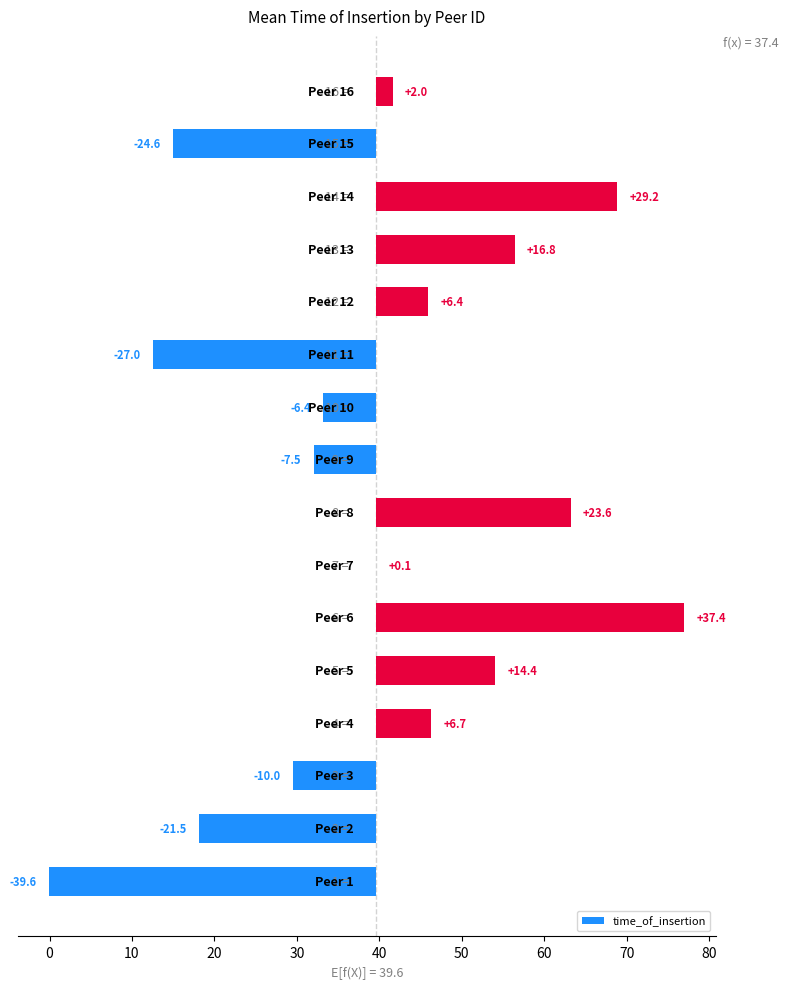

Does the chart contain any negative values?

Yes